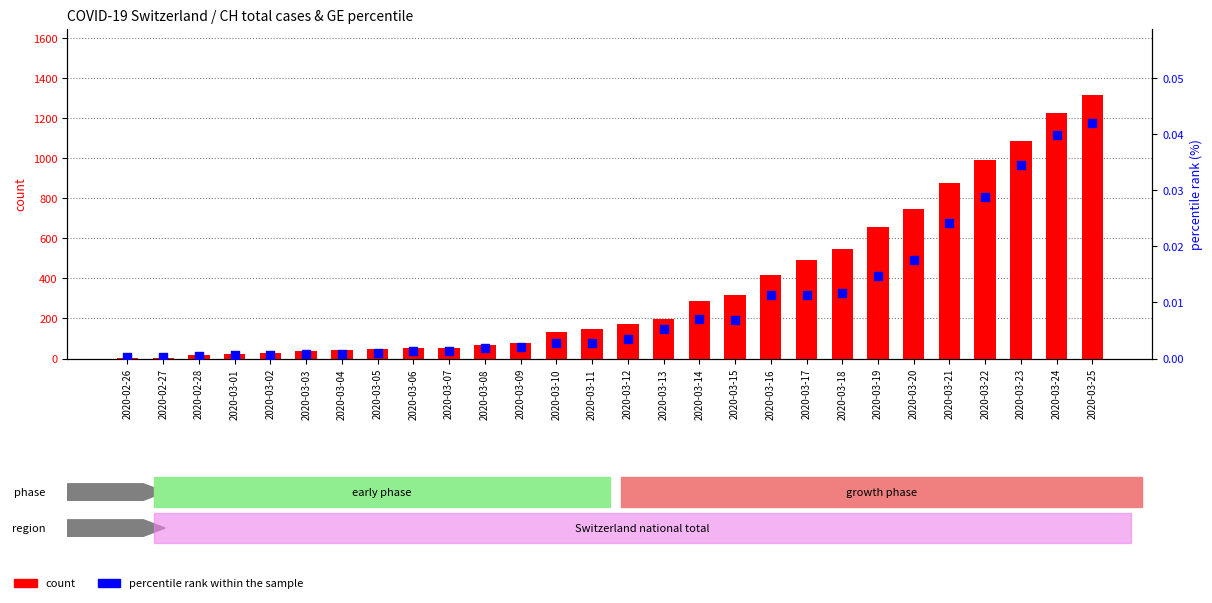

At how many categories does at least one series exceed 457?

9